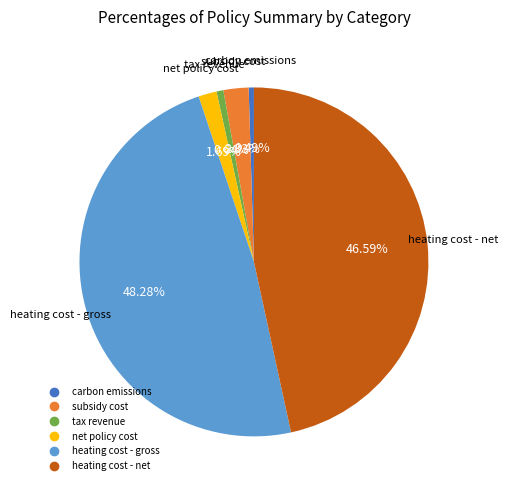

To the nearest percent, what is the difference between the net policy cost and heating cost - gross slice percentages?

47%